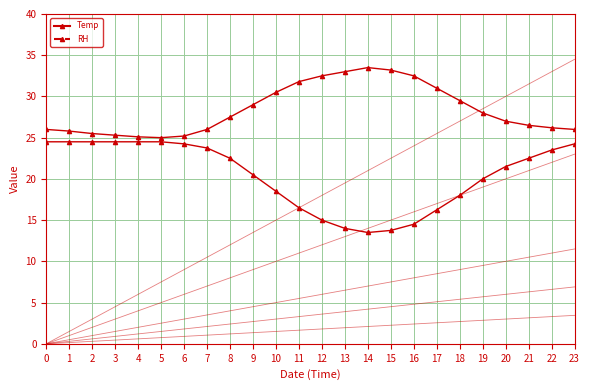

What is the value of the RH (scaled) point at the 24th from the left?

24.2